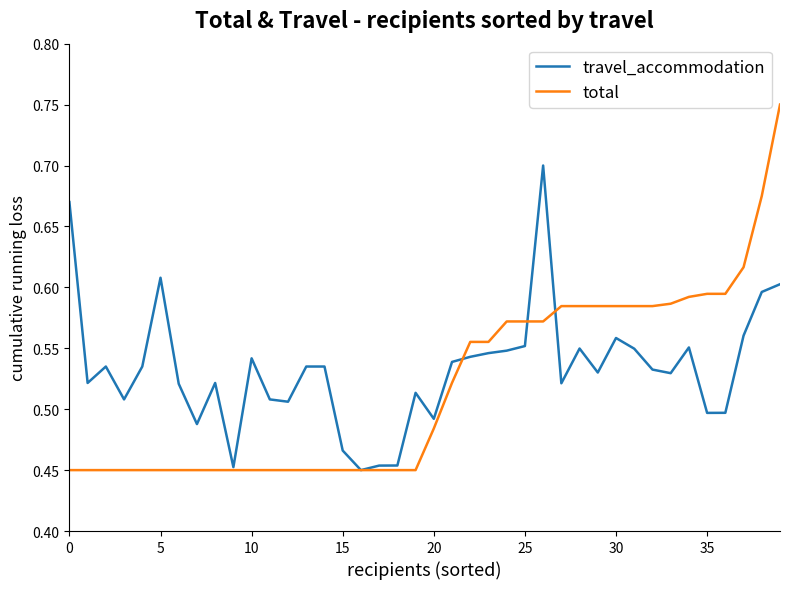

What are all the series names shown in the legend?

travel_accommodation, total